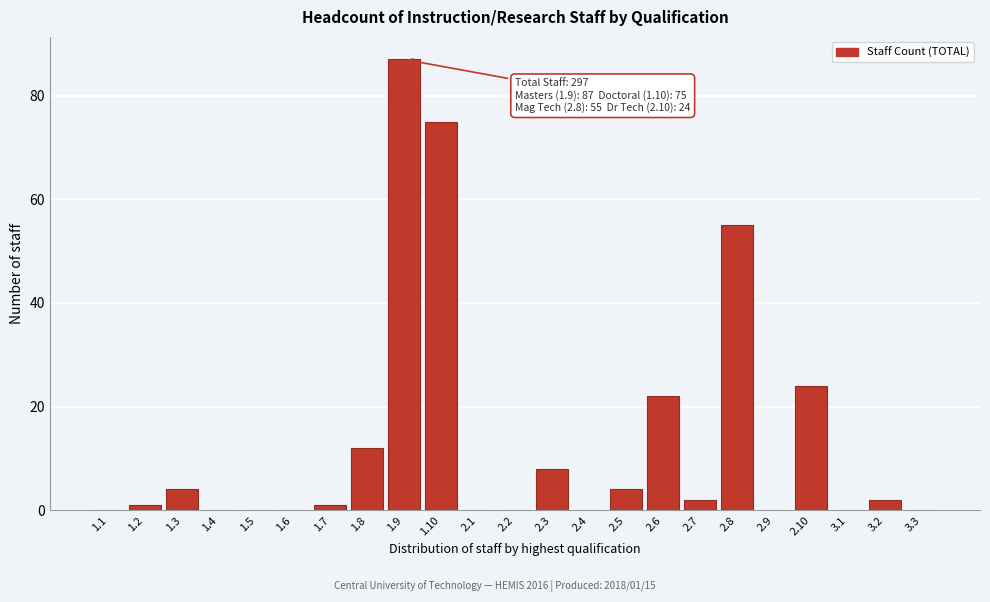

Reading left to right, transcribe all the data shown in this chart.

1.1=0	1.2=1	1.3=4	1.4=0	1.5=0	1.6=0	1.7=1	1.8=12	1.9=87	1.10=75	2.1=0	2.2=0	2.3=8	2.4=0	2.5=4	2.6=22	2.7=2	2.8=55	2.9=0	2.10=24	3.1=0	3.2=2	3.3=0